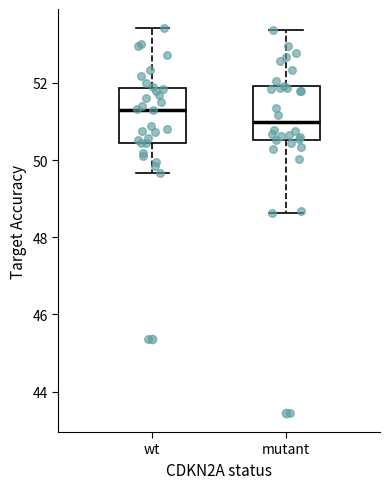

Which box has the highest median line?

wt